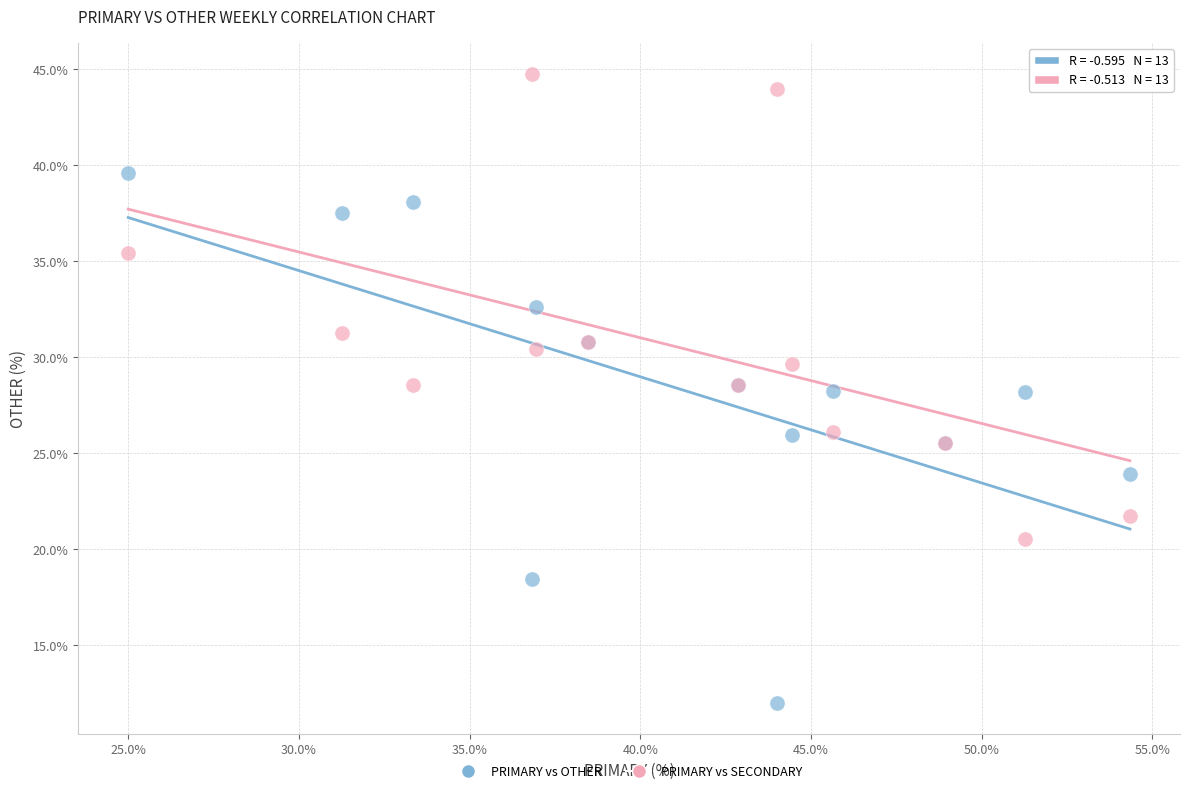

Which series contains the lowest Y value?

PRIMARY vs OTHER